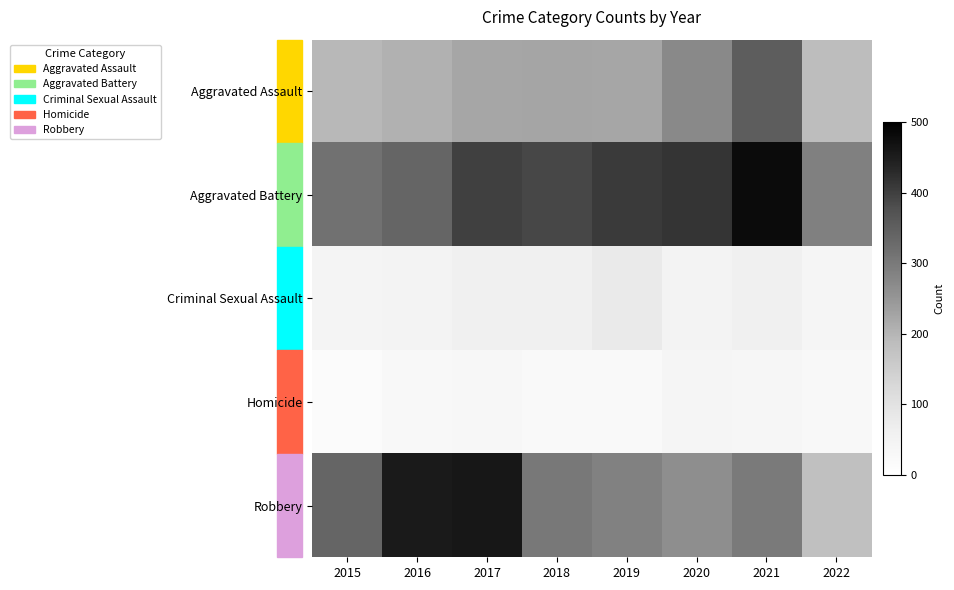

At which category does the chart reach its minimum across all series?

2015